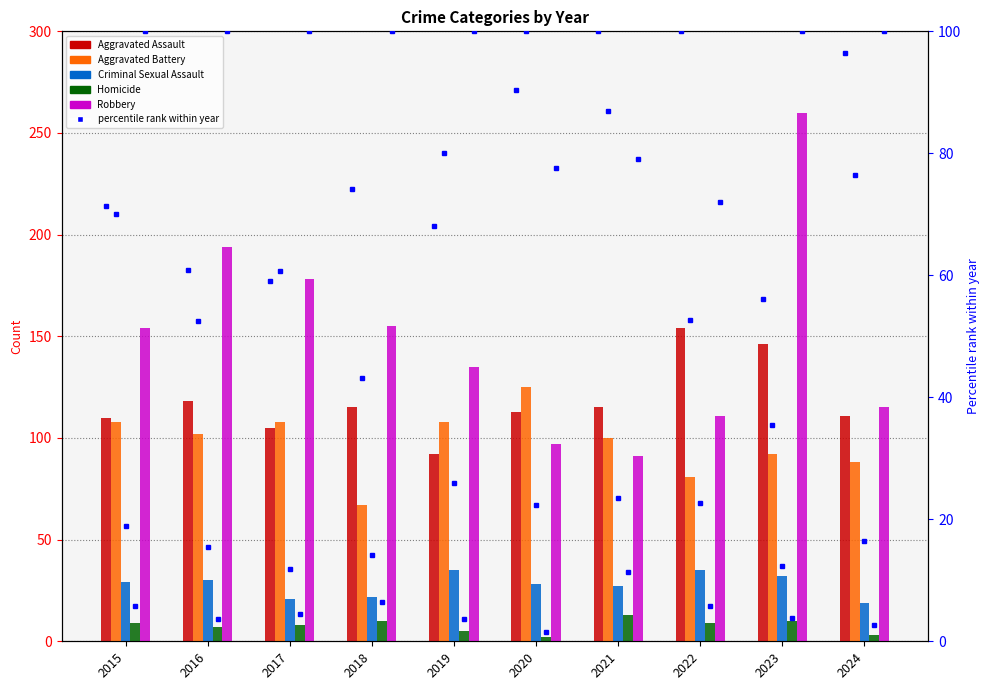

Read the Aggravated Battery value at 2020, to the nearest 5.

125